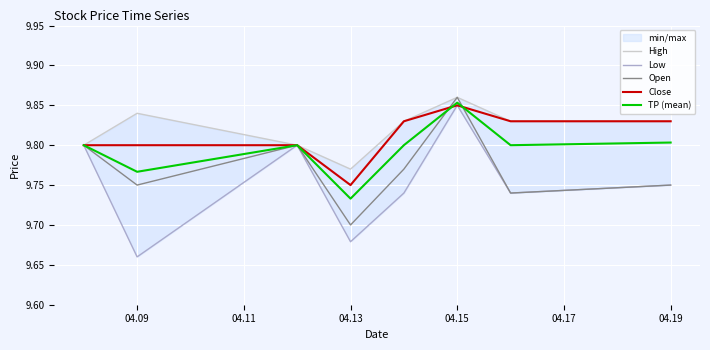

At which label is TP (mean) closest to 9?

04.13